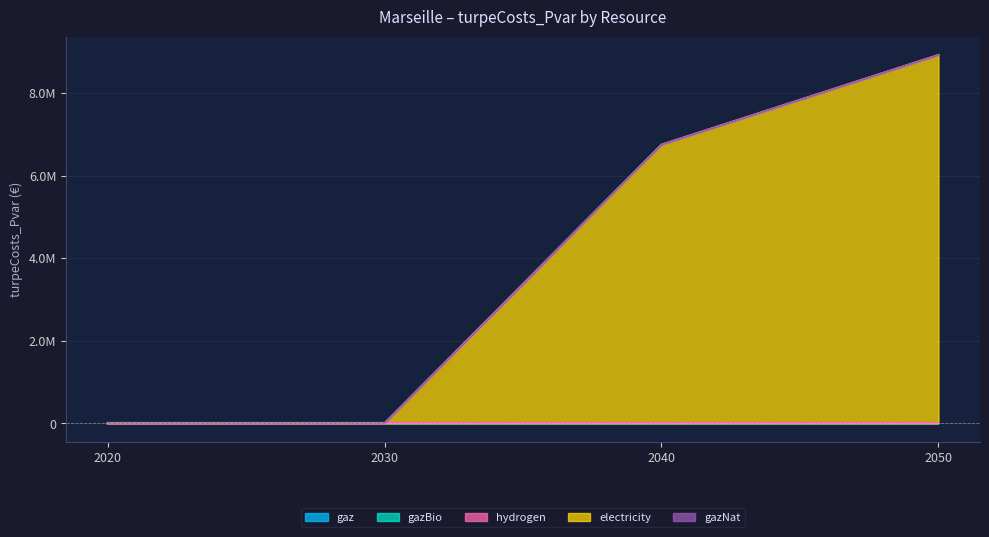

Reading left to right, list all the values displayed in this chart.

gaz: 2020=0.0	2030=0.0	2040=0.0	2050=0.0
gazBio: 2020=0.0	2030=0.0	2040=0.0	2050=0.0
hydrogen: 2020=0.0	2030=0.0	2040=0.0	2050=0.0
electricity: 2020=0.0	2030=0.0	2040=6746264.4	2050=8917424.3
gazNat: 2020=0.0	2030=0.0	2040=0.0	2050=0.0